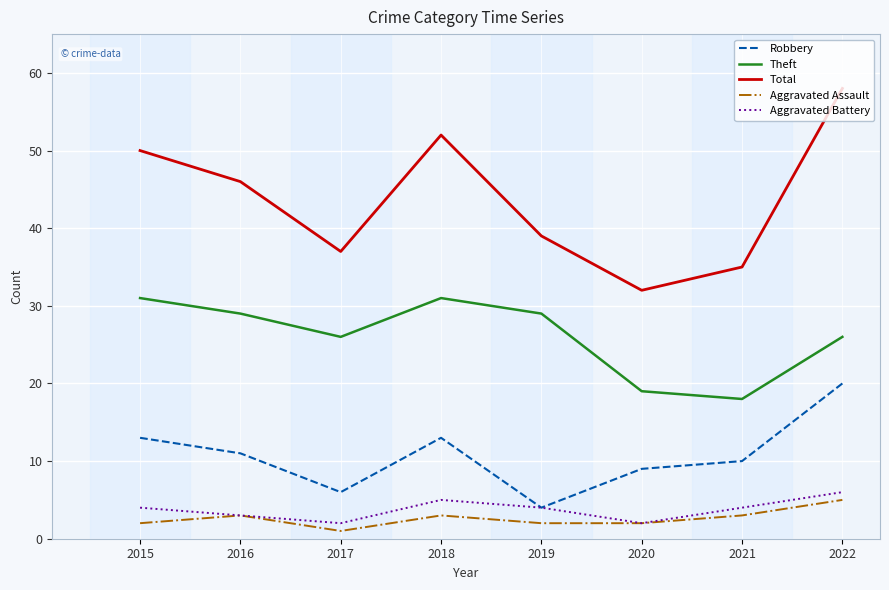

True or false: Robbery has more than 0 points higher than both neighbors.

True